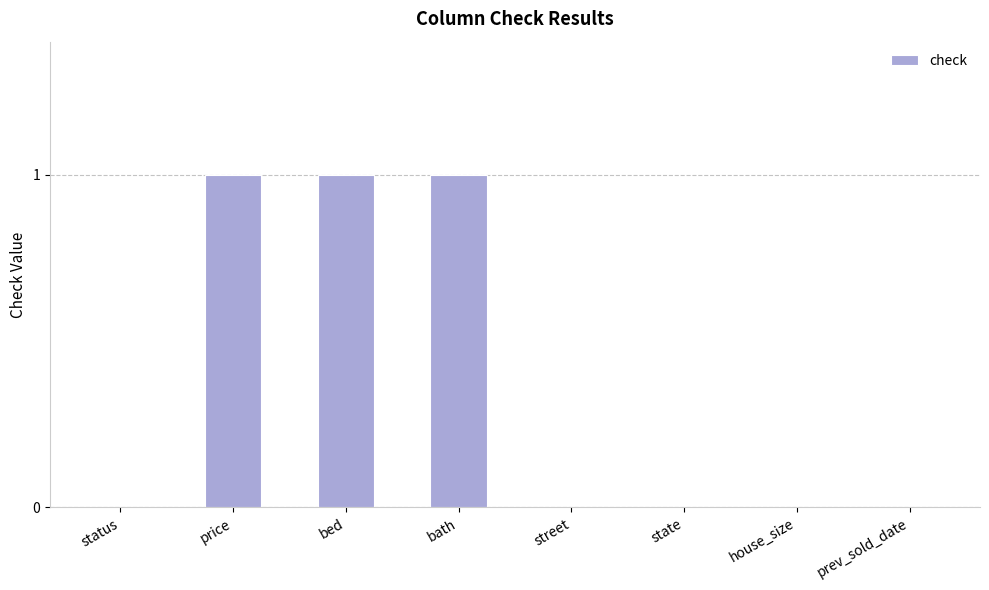

Count the number of categories in the chart.

8